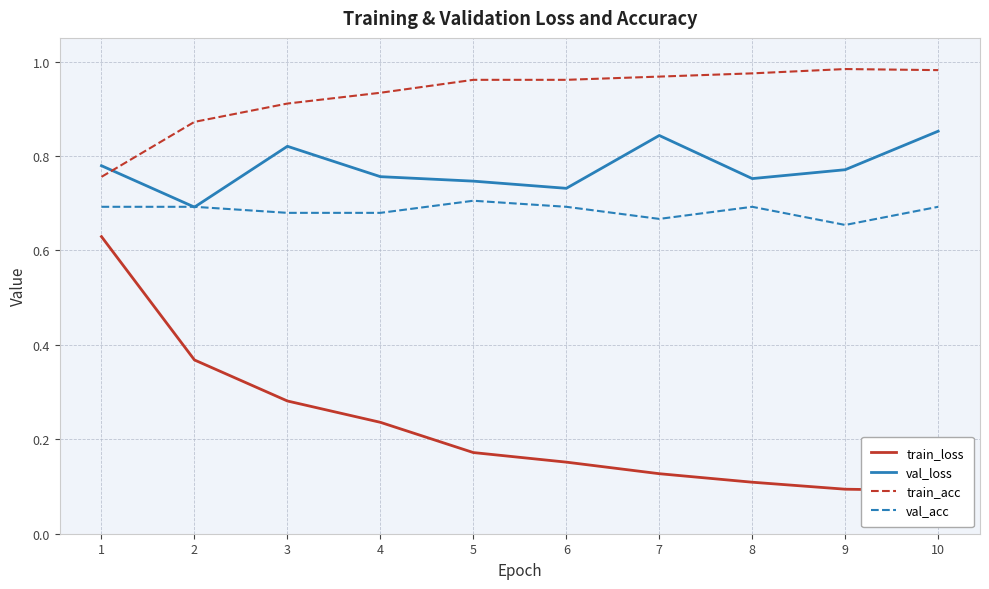

Is it true that train_loss equals 0.1 at 8?

False